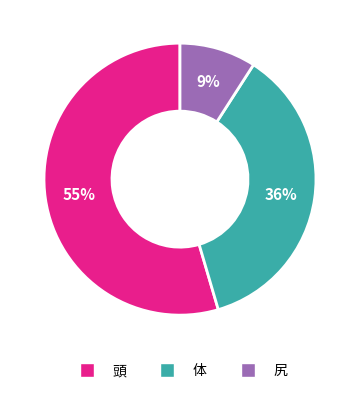

Between 頭 and 体, which is larger?

頭